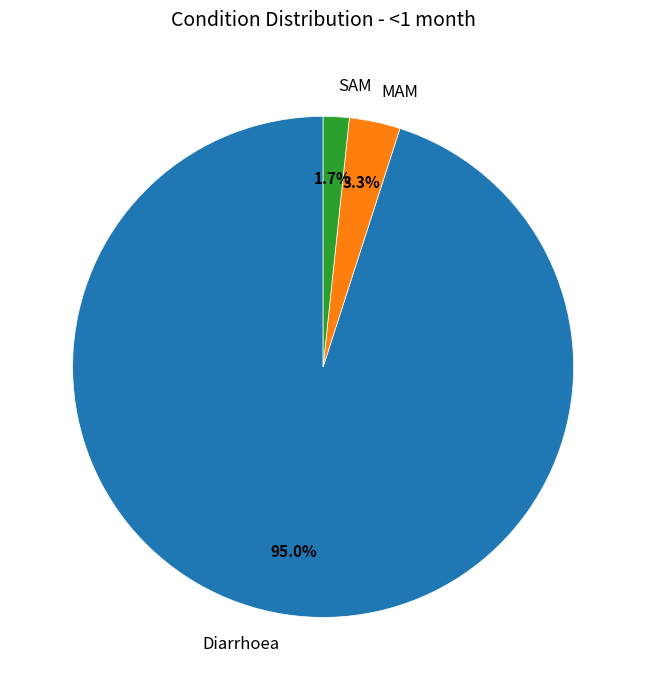

Between MAM and SAM, which is larger?

MAM